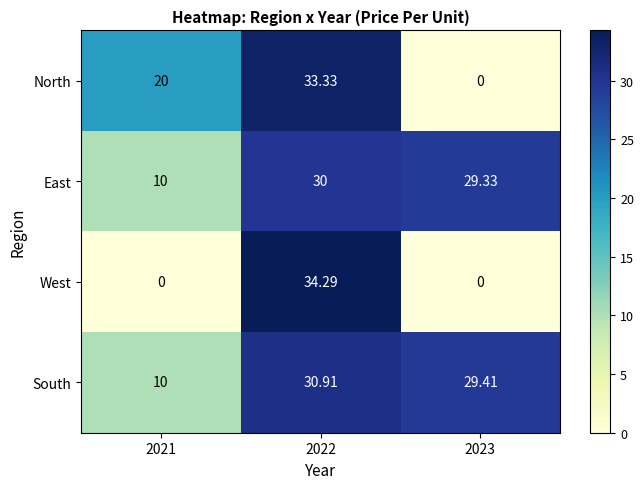

Between 2021 and 2022, which series saw the biggest shift?

West